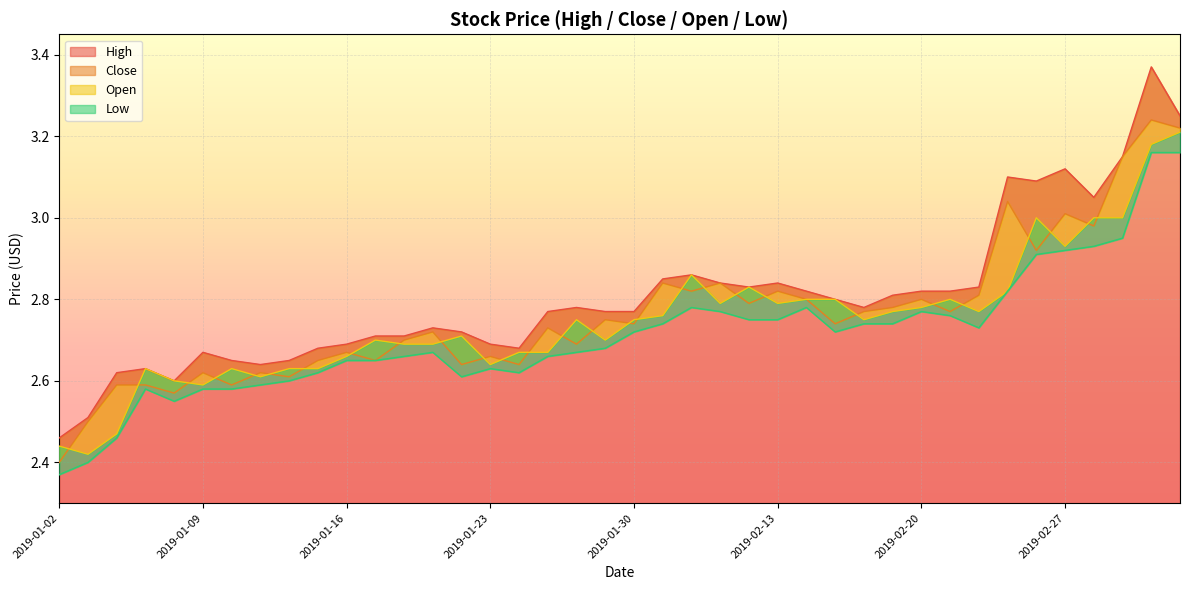

At 2019-02-13, list the series in order from largest to smallest.

high, close, open, low